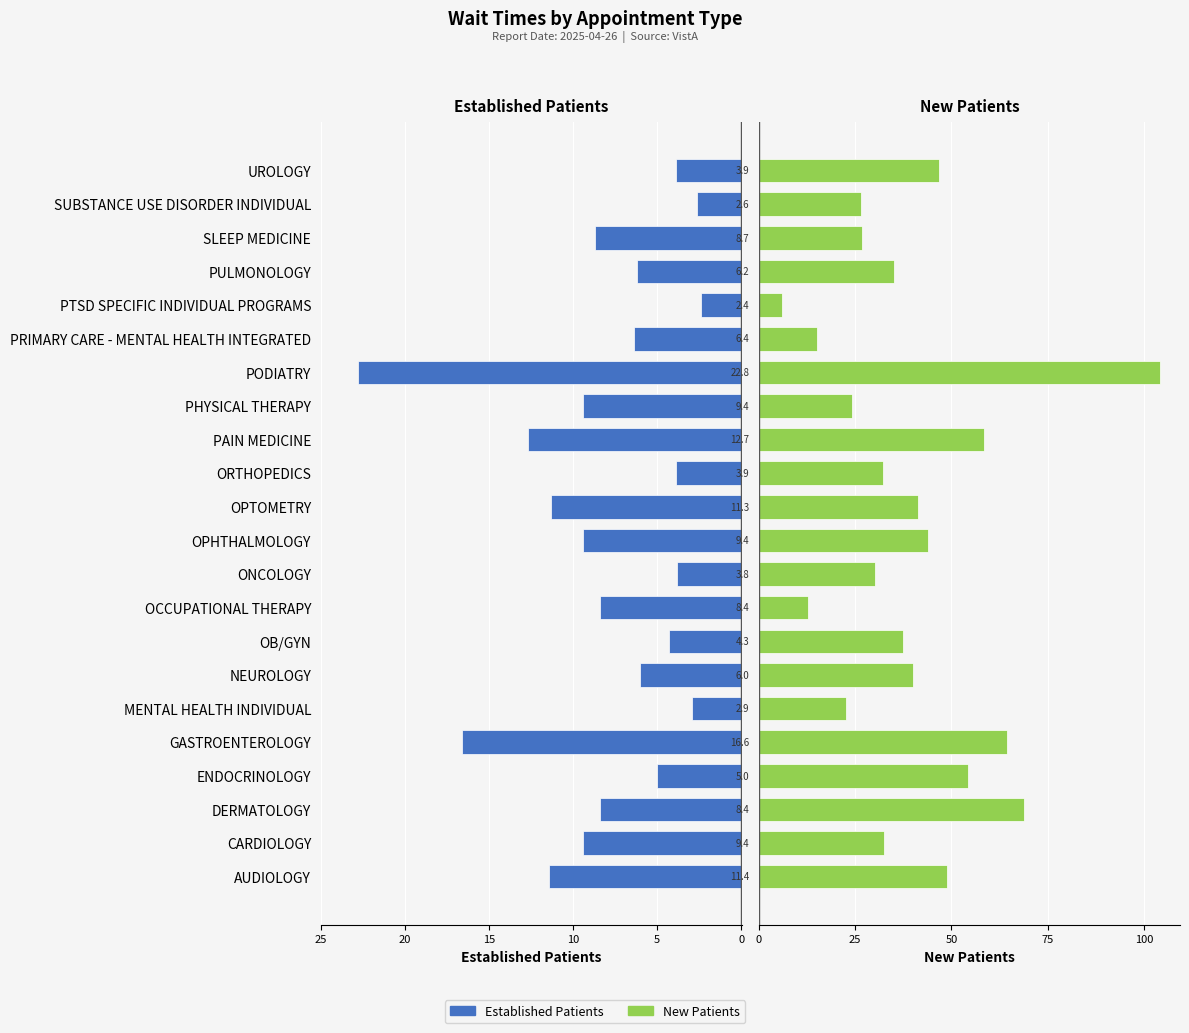

What is the sum of all EstablishedPatients values?

175.9